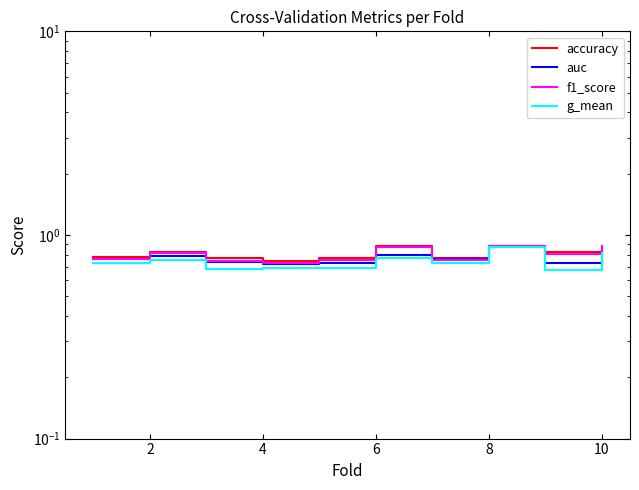

True or false: accuracy and f1_score intersect in this chart.

False